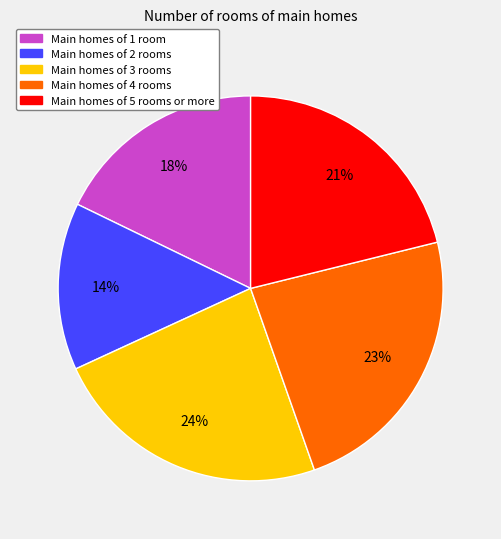

Is there any slice that represents more than half of the pie?

No